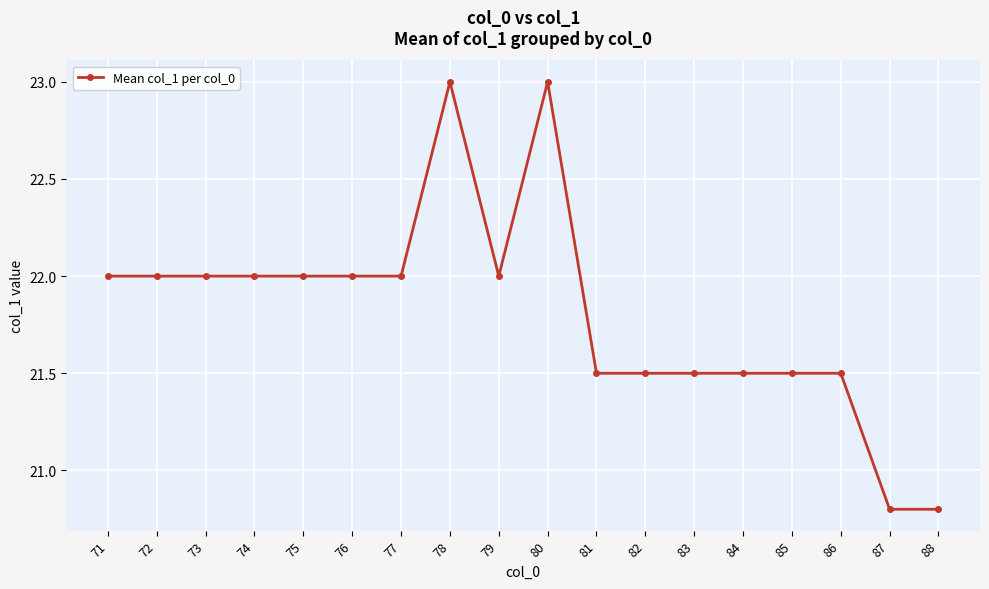

Reading left to right, extract all data points from this chart.

22.0	22.0	22.0	22.0	22.0	22.0	22.0	23.0	22.0	23.0	21.5	21.5	21.5	21.5	21.5	21.5	20.8	20.8